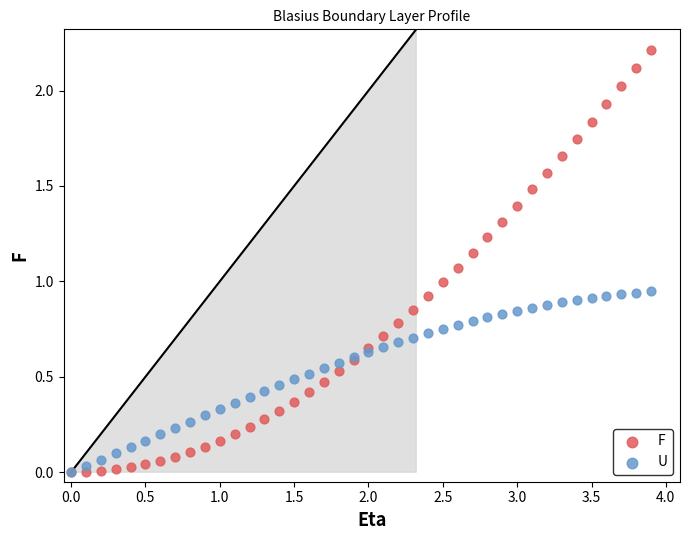

Which series has the largest Y range (max minus min)?

F